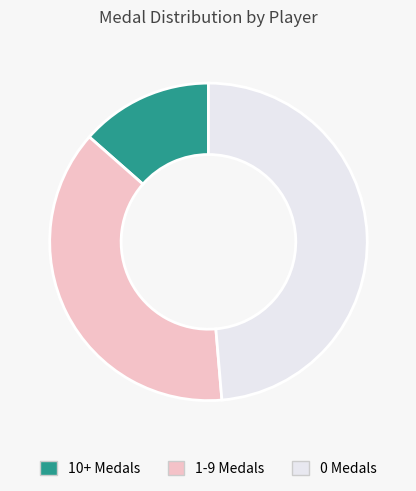

Is there any slice that represents more than half of the pie?

No